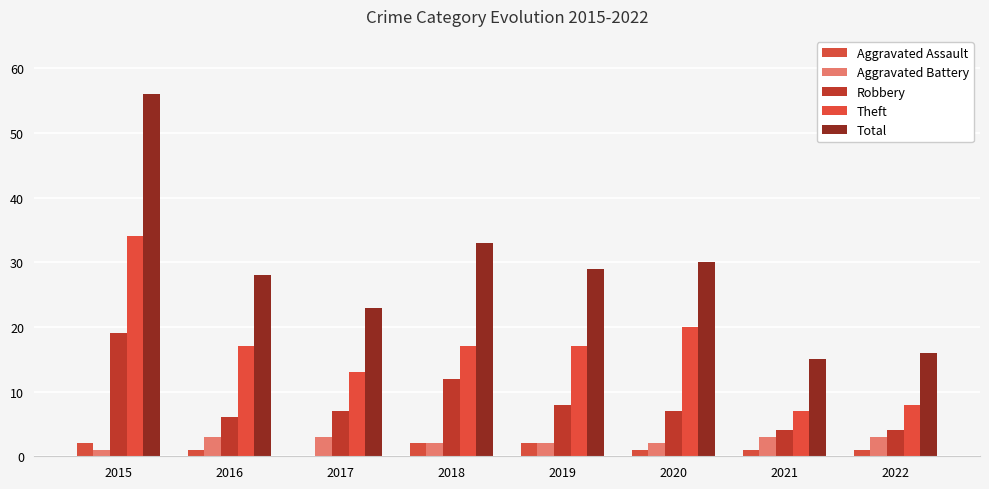

What is the sum of all Theft values?

133